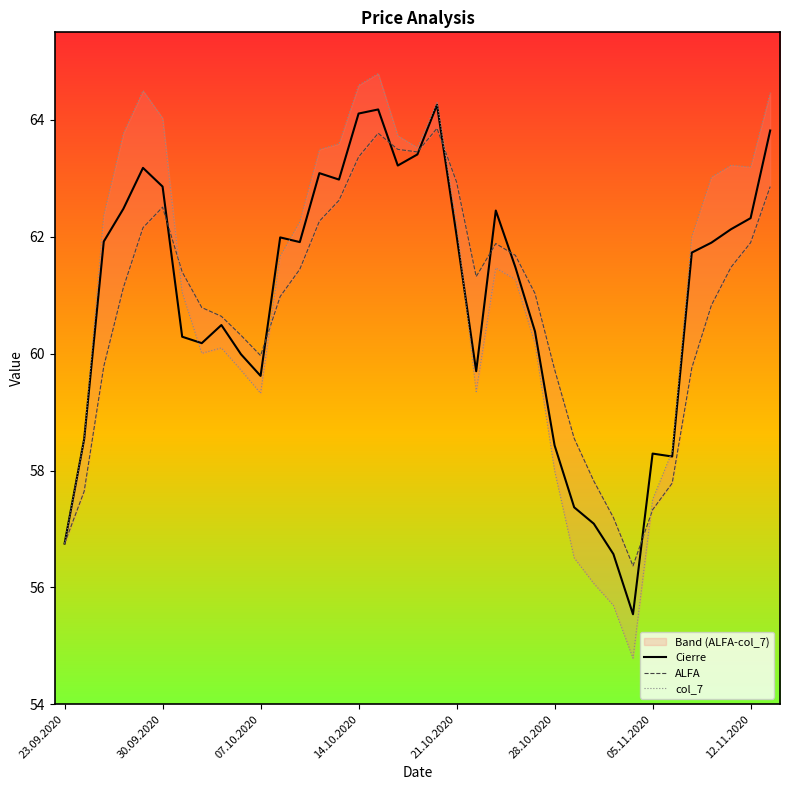

The value of Cierre at 12.11.2020 is 62.3. True or false?

True